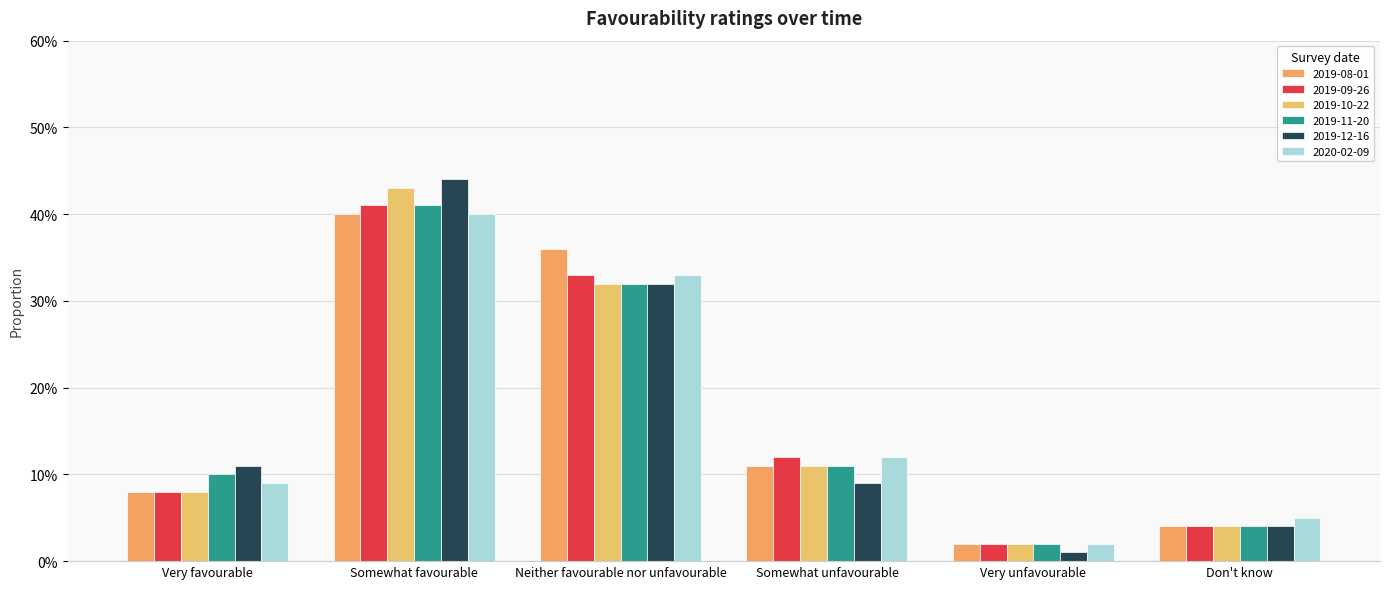

What is the difference between the 2019-09-26 values at Don't know and Somewhat unfavourable?

0.1